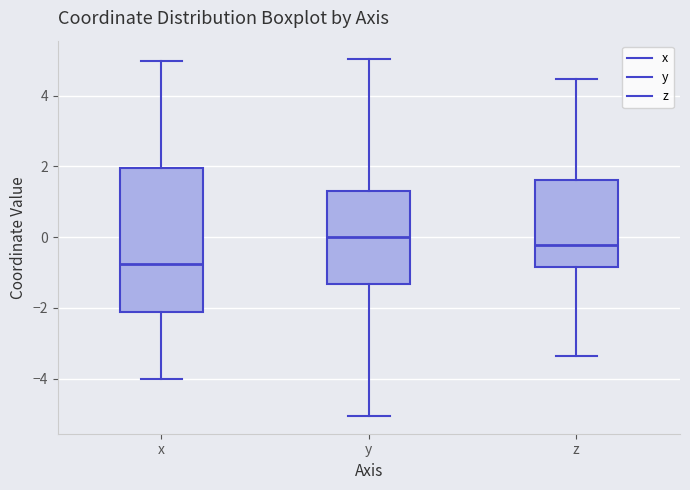

Comparing the boxes themselves (not the whiskers), which one is the tallest?

x